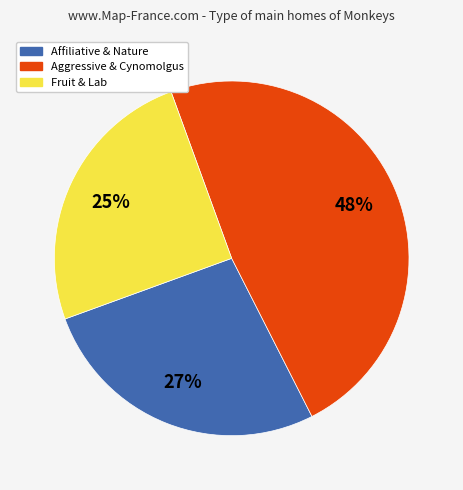

Approximately how many times larger is the value at Affiliative & Nature compared to Fruit & Lab?

1.1